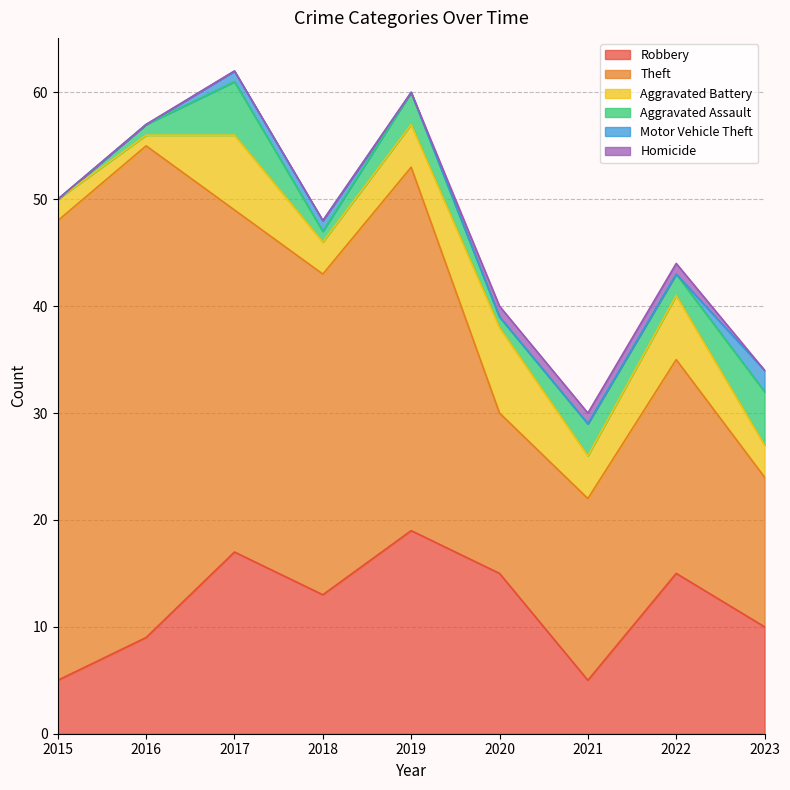

True or false: Theft has a value of 34 at 2019.

True